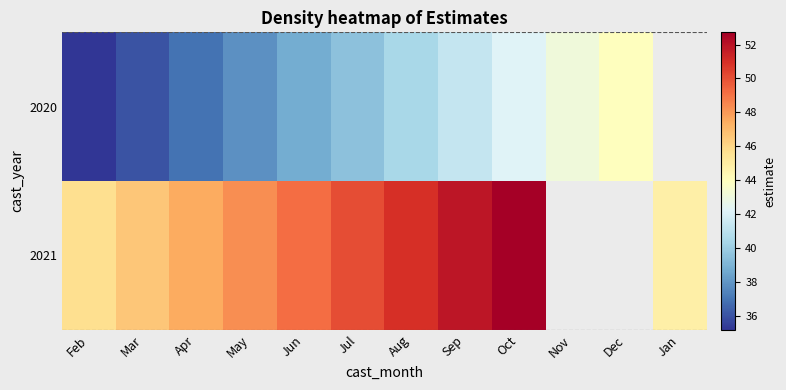

True or false: 2020 has a value of 36.9 at Apr.

True